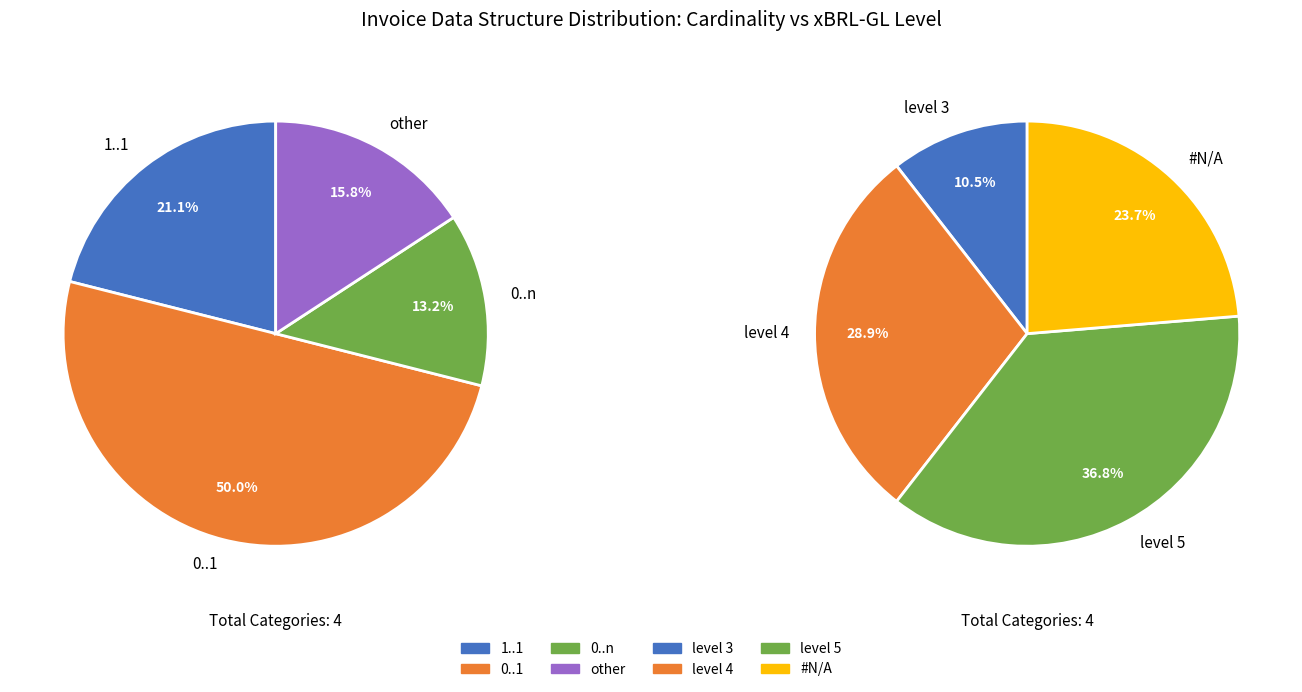

Is it true that +++ is 31% of the pie?

False